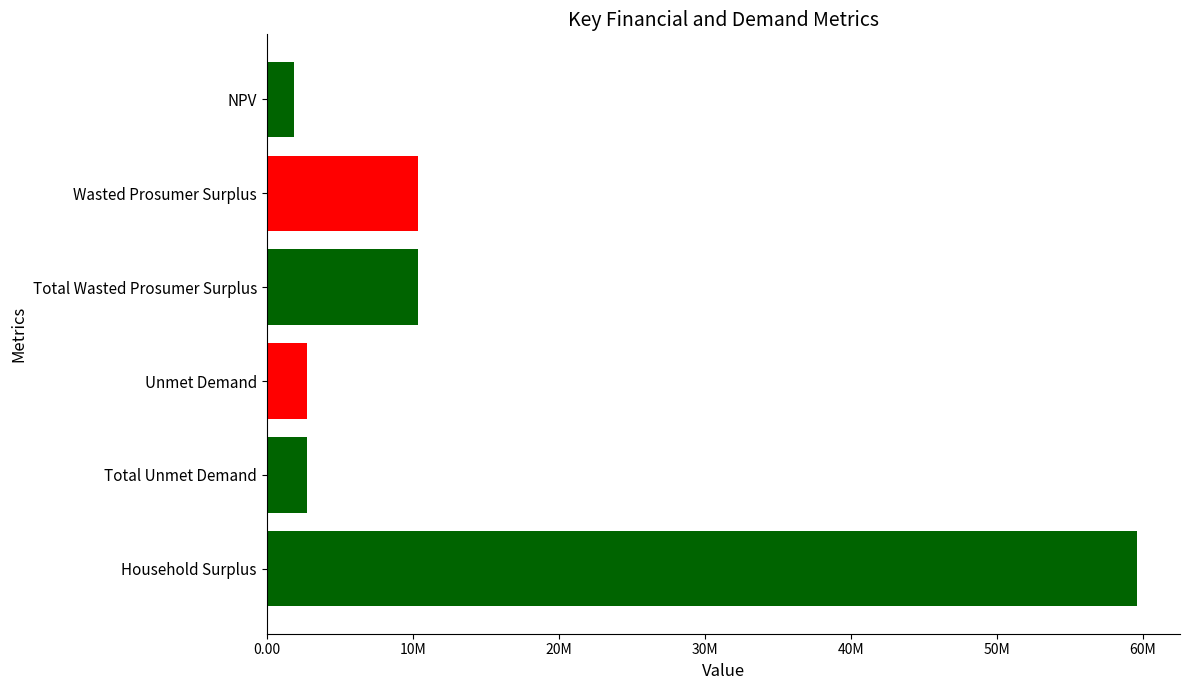

What is the maximum value shown in the chart?

59582329.4